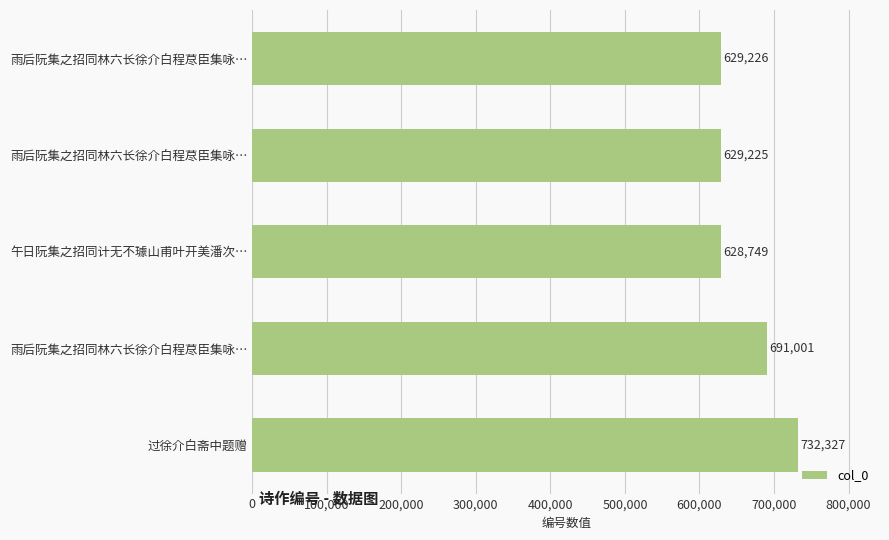

How many data points are less than 629226?

2